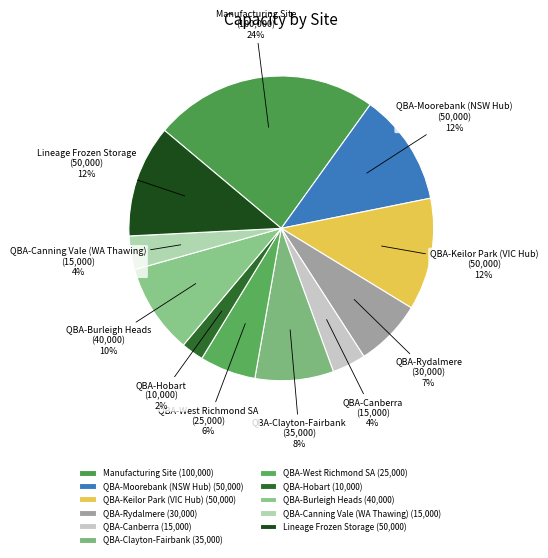

Which category has the biggest portion of the pie?

Manufacturing Site